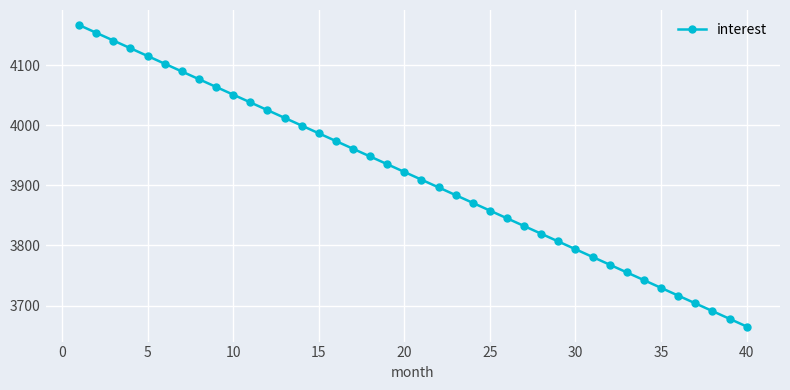

What is the greatest value displayed?

4166.7